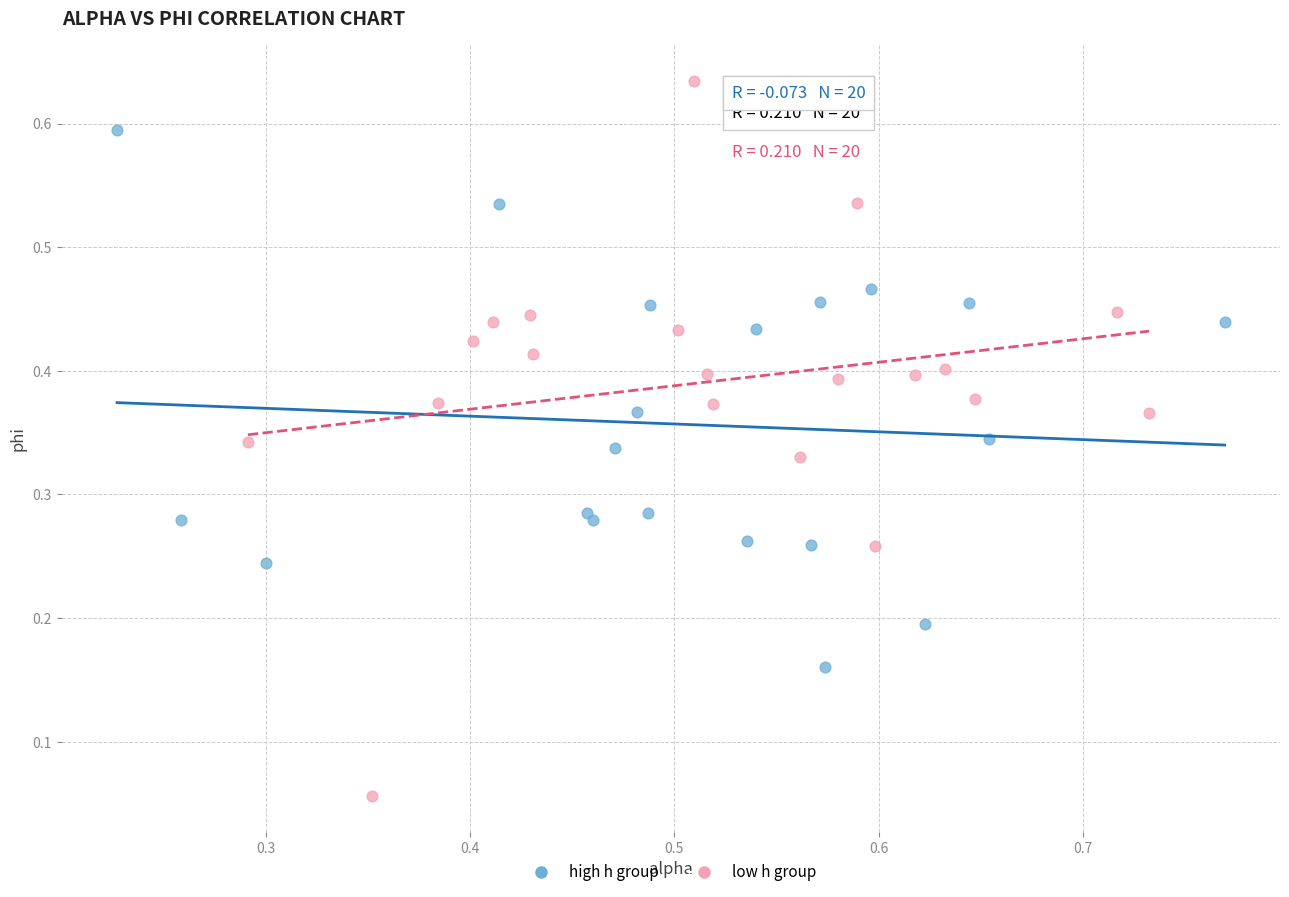

Which series contains the lowest Y value?

low h group